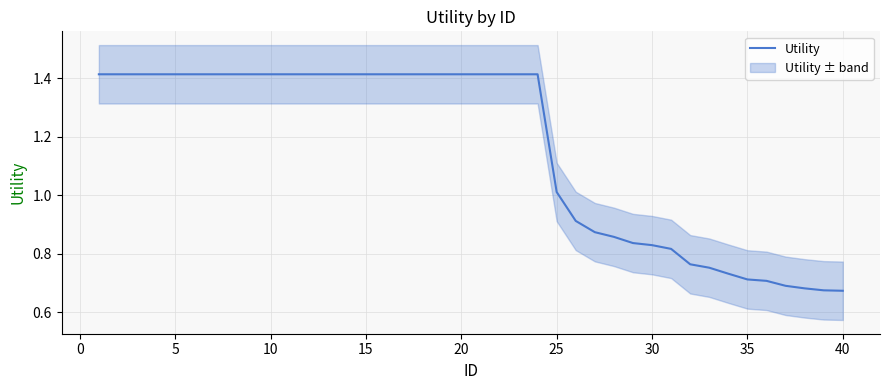

Reading left to right, what are all the values shown in this chart?

1.4	1.4	1.4	1.4	1.4	1.4	1.4	1.4	1.4	1.4	1.4	1.4	1.4	1.4	1.4	1.4	1.4	1.4	1.4	1.4	1.4	1.4	1.4	1.4	1.0	0.9	0.9	0.9	0.8	0.8	0.8	0.8	0.8	0.7	0.7	0.7	0.7	0.7	0.7	0.7